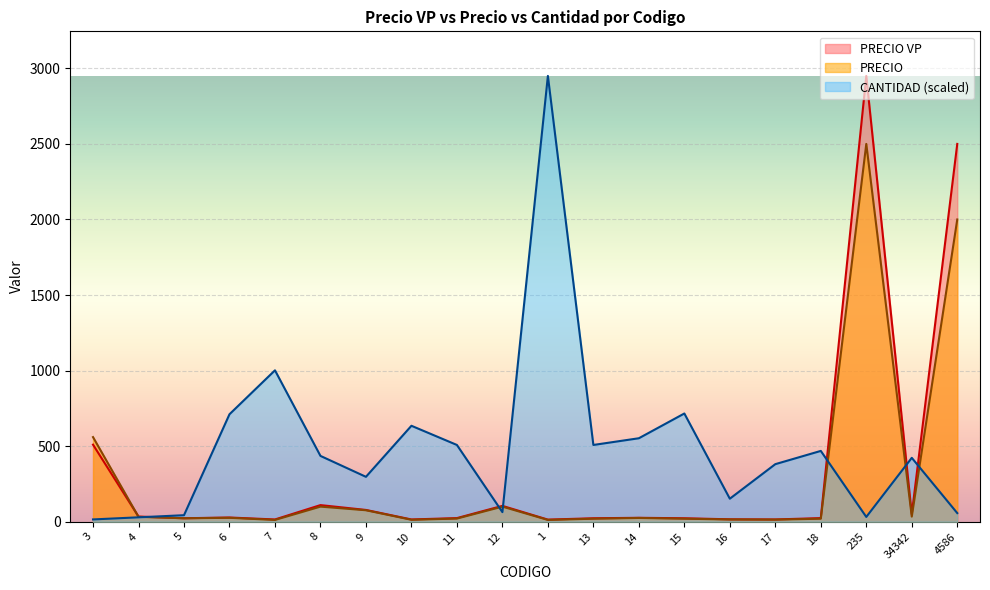

The value of CANTIDAD at 11 is 508.0. True or false?

True